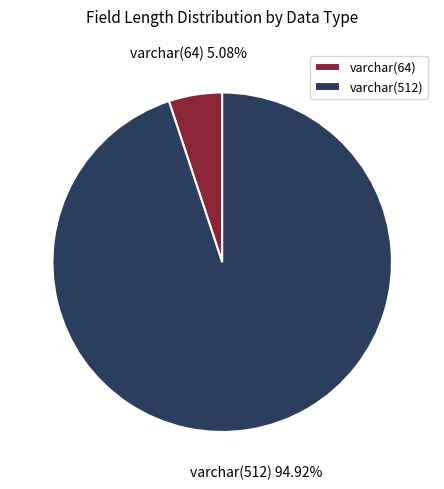

To the nearest percent, what is the difference between the largest and smallest slice percentages?

90%